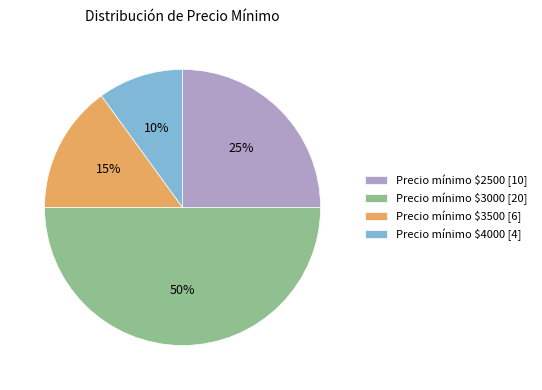

To the nearest percent, what is the difference between the largest and smallest slice percentages?

40%